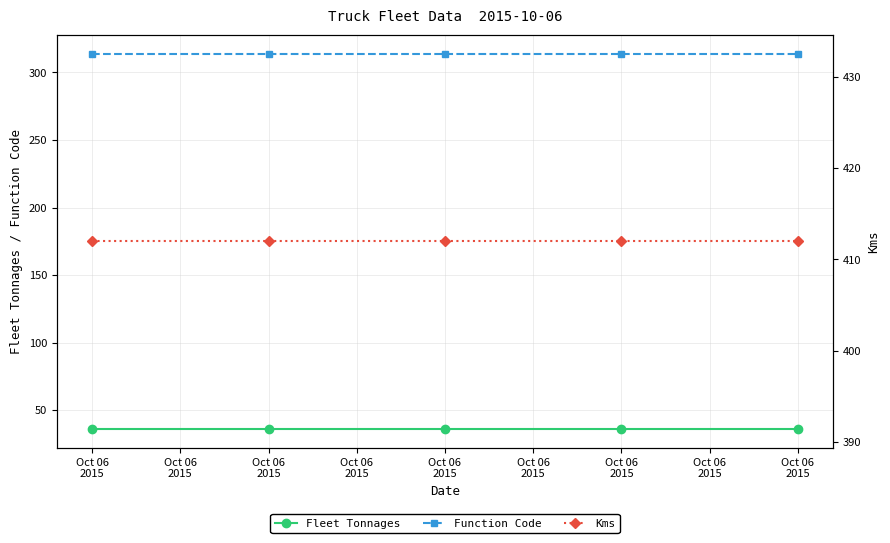

True or false: Fleet Tonnages and Kms intersect in this chart.

False